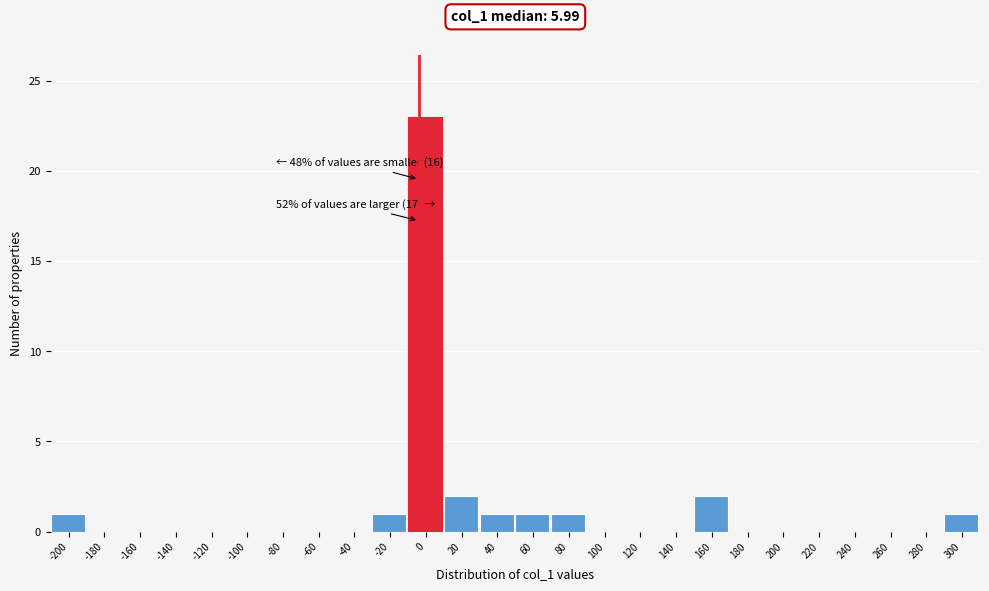

Reading right to left, extract all data points from this chart.

300=1	280=0	260=0	240=0	220=0	200=0	180=0	160=2	140=0	120=0	100=0	80=1	60=1	40=1	20=2	0=23	-20=1	-40=0	-60=0	-80=0	-100=0	-120=0	-140=0	-160=0	-180=0	-200=1